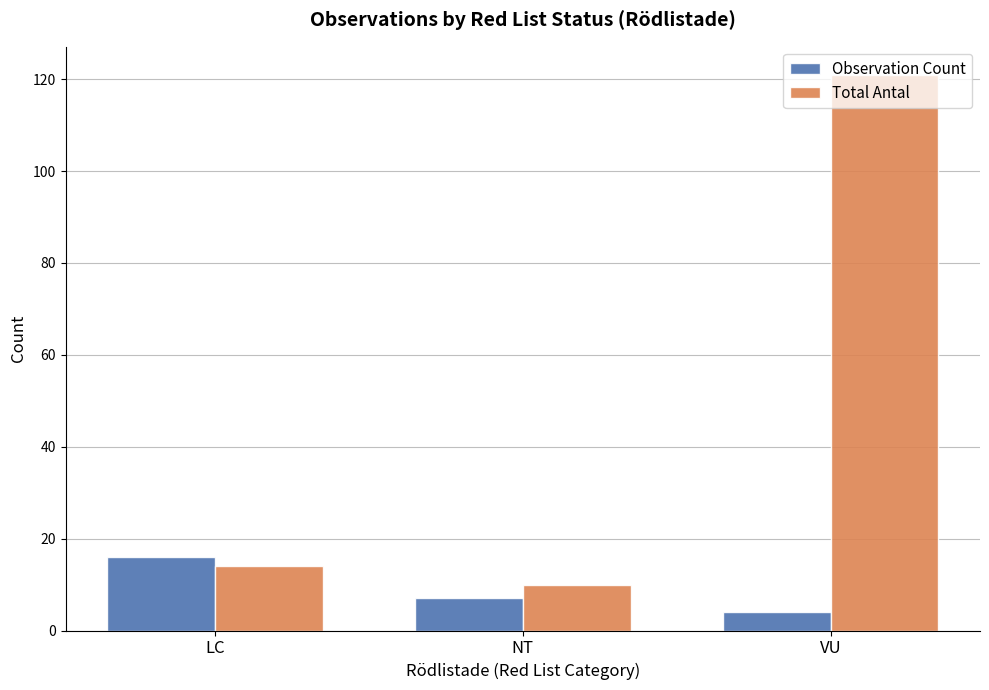

Which series has the widest spread of values?

Total Antal